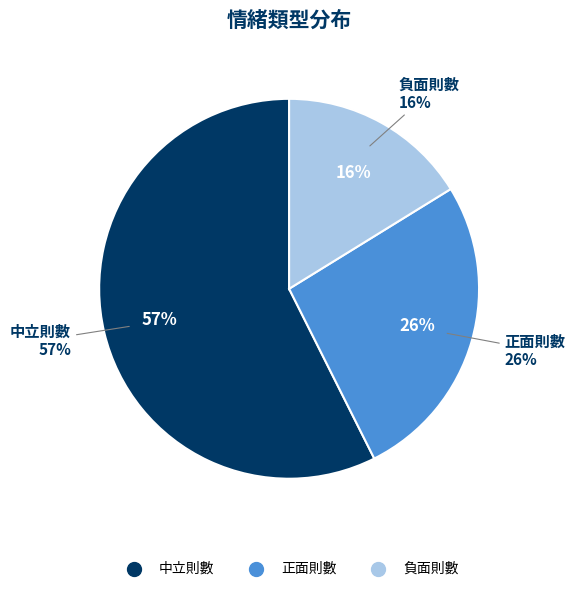

Rank the categories by value from highest to lowest.

中立則數, 正面則數, 負面則數